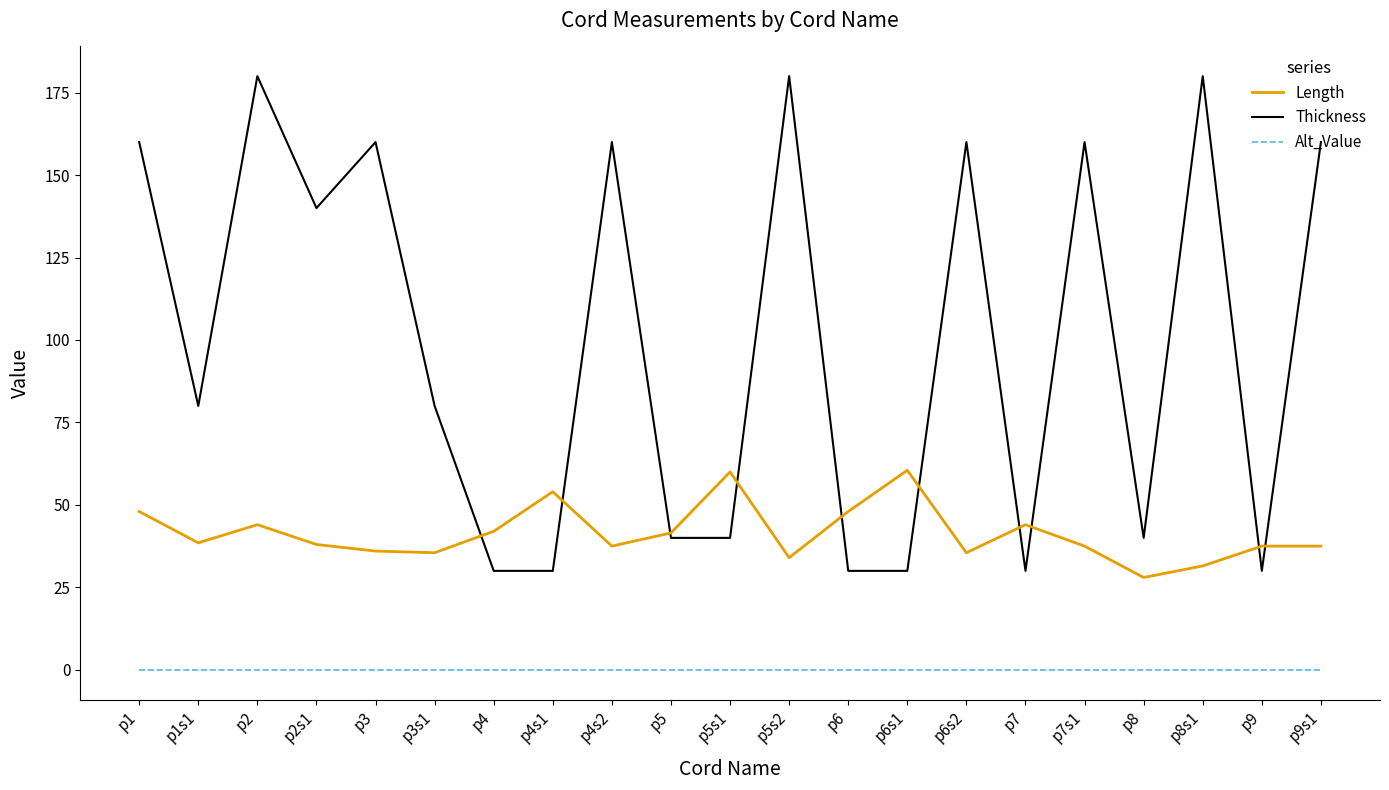

Is the value of Alt_Value at p4s2 greater than the value of Length at p8?

No